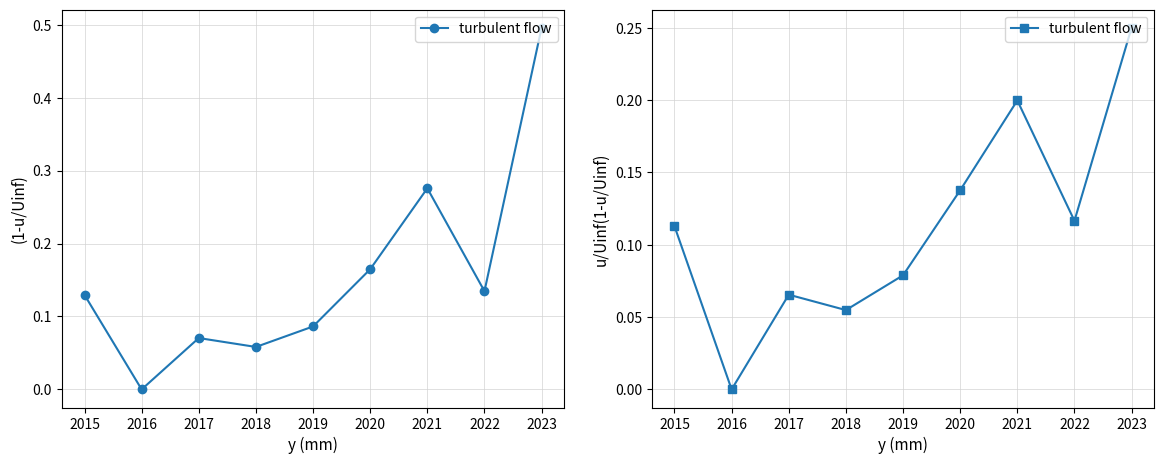

Reading left to right, what are all the values shown in this chart?

0.1	0.0	0.1	0.1	0.1	0.1	0.2	0.1	0.2